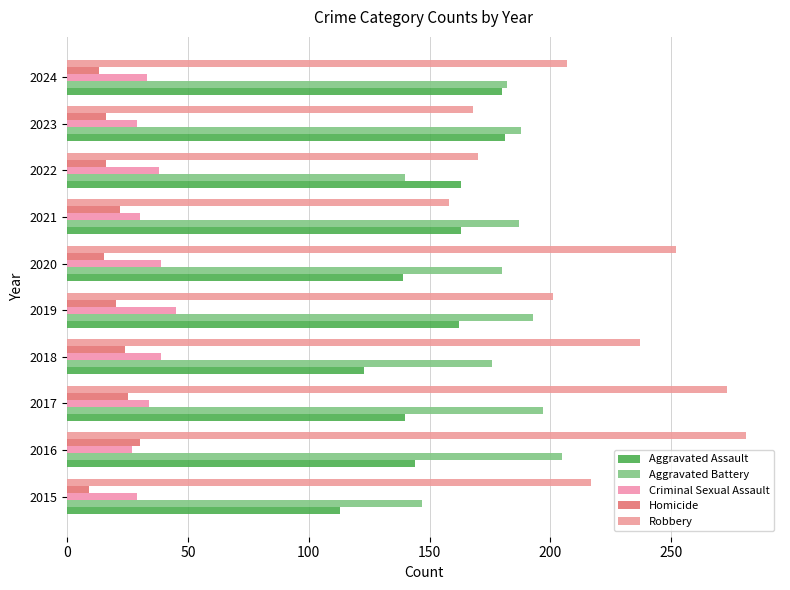

Which label corresponds to the largest value in the chart?

2016